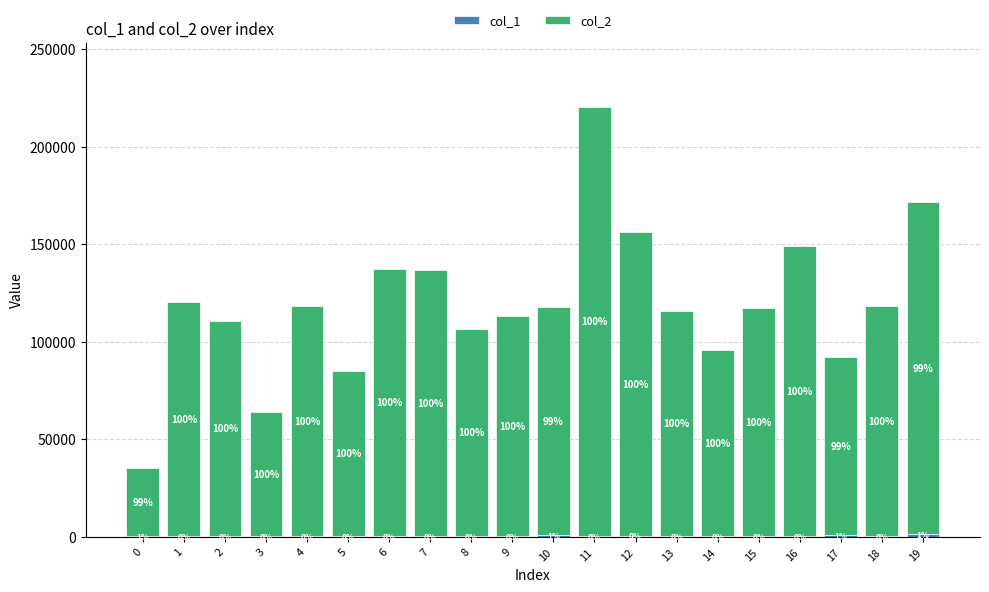

What is the highest value of the col_1 series?

1643